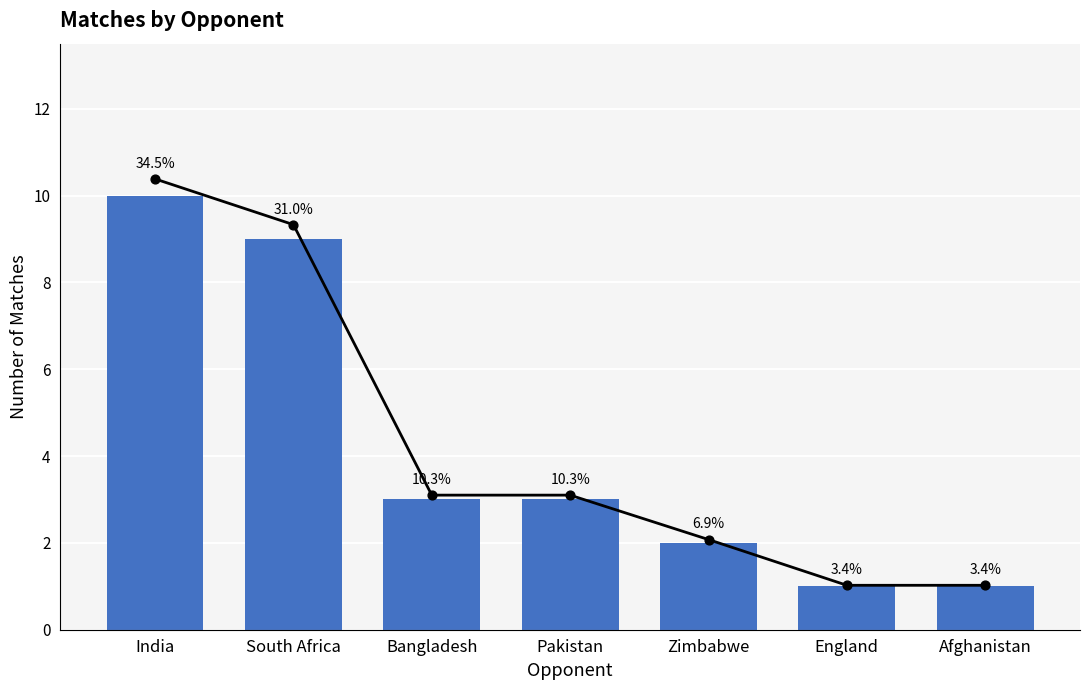

Which series reaches the maximum Y coordinate?

Percentage